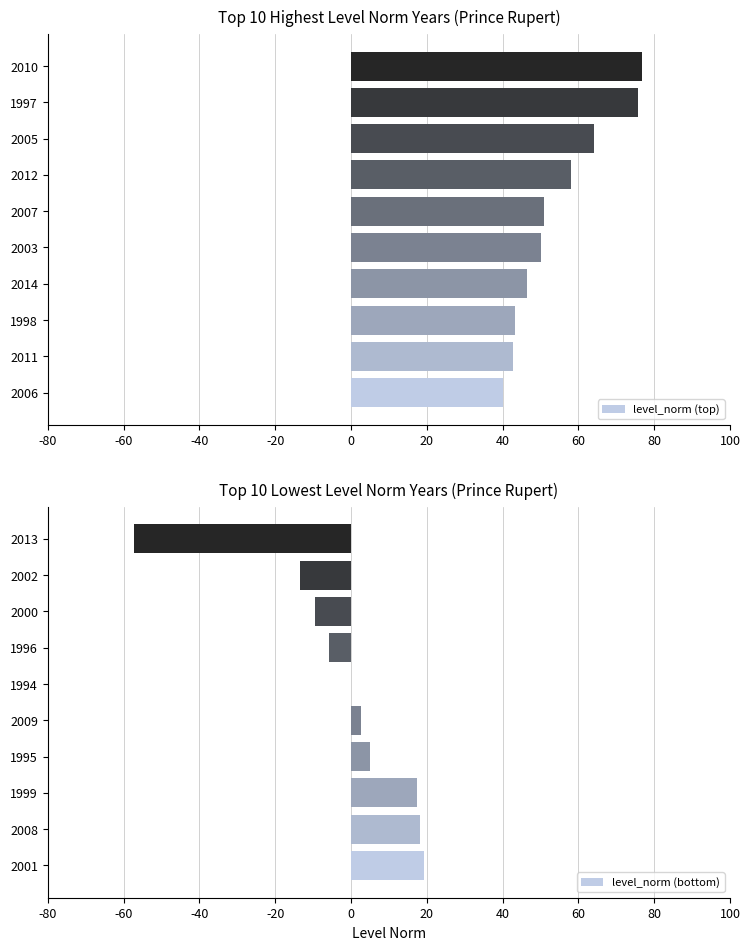

The value of level_norm (top) at 2011 is 69.3. True or false?

False